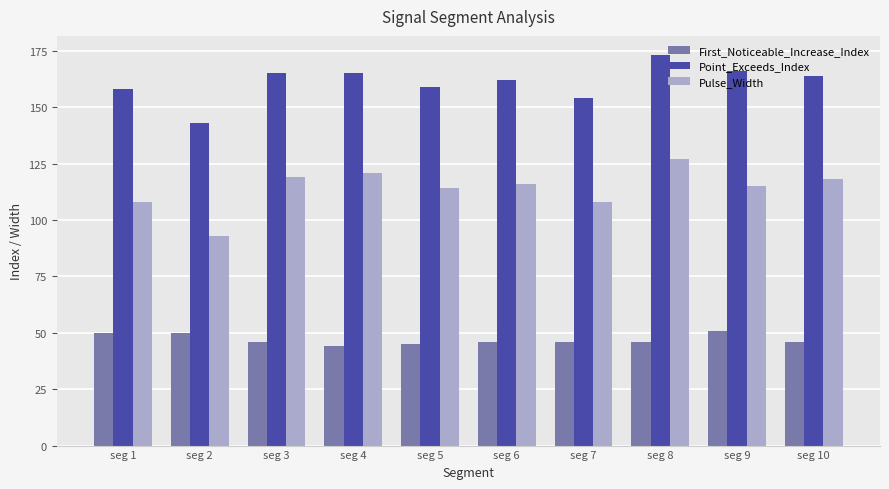

What are all the series names shown in the legend?

First_Noticeable_Increase_Index, Point_Exceeds_Index, Pulse_Width